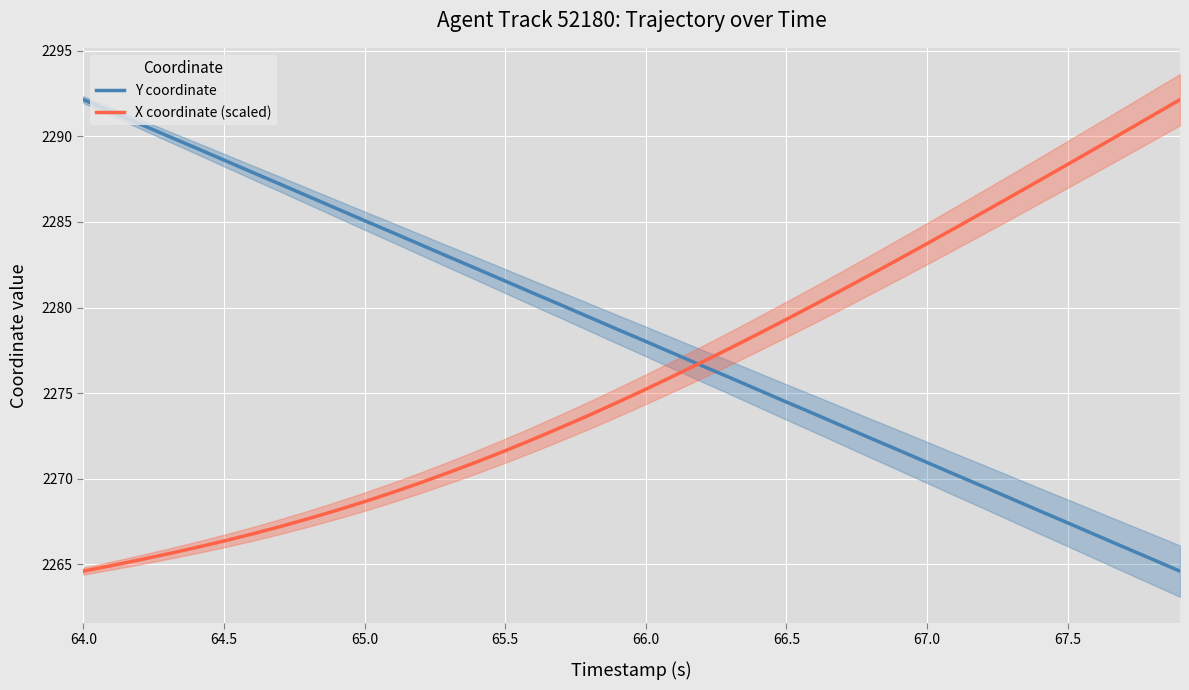

At which label does Y coordinate first exceed 2278?

64.0